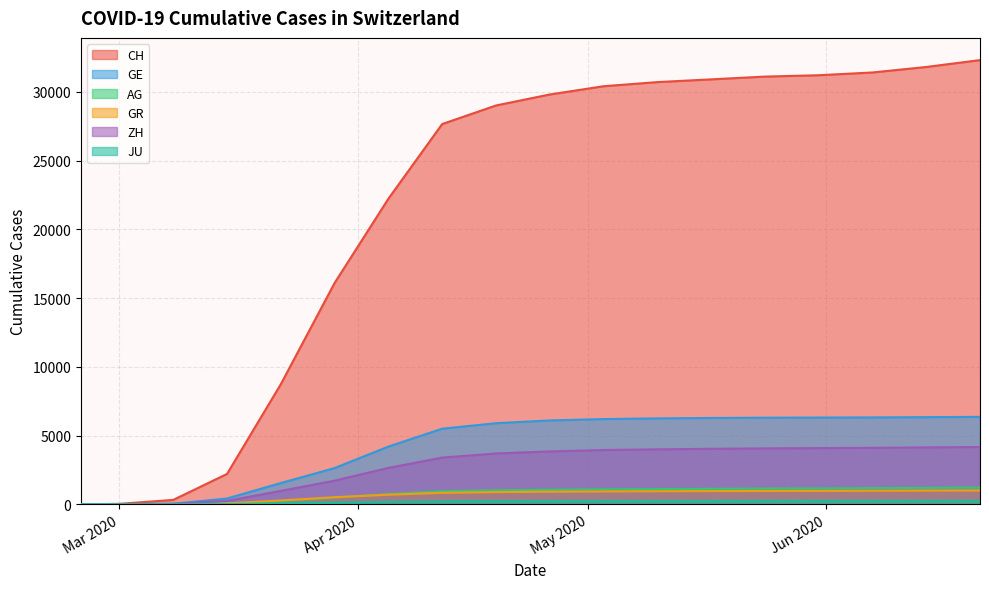

True or false: JU has a value of 379 at 2020-06-21.

False